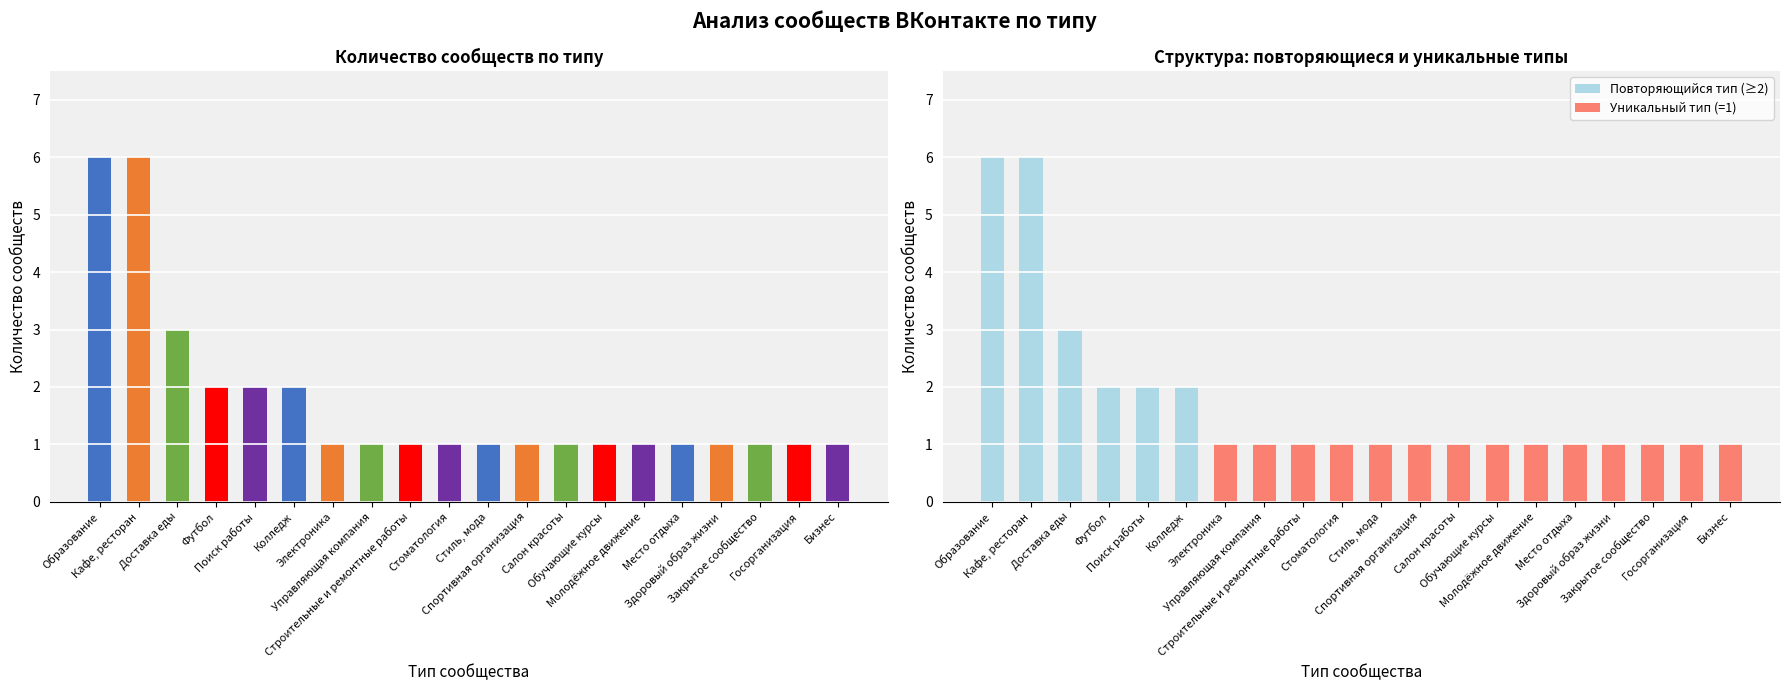

At which label is Повторяющийся тип (≥2) closest to 3?

Доставка еды